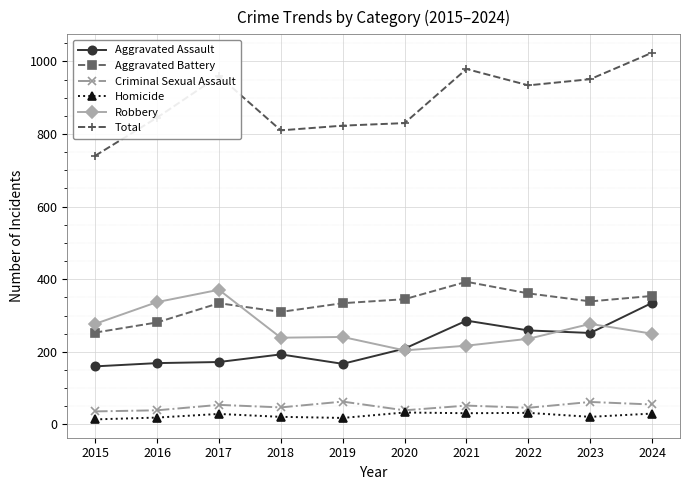

True or false: Homicide has more than 0 interior local peaks.

True